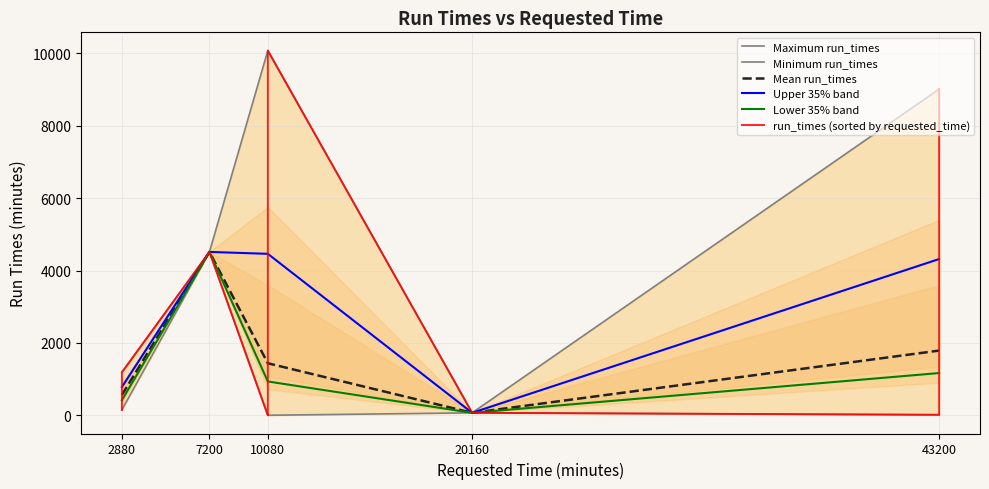

The chart shows a value of 102.3 at 19. True or false?

False